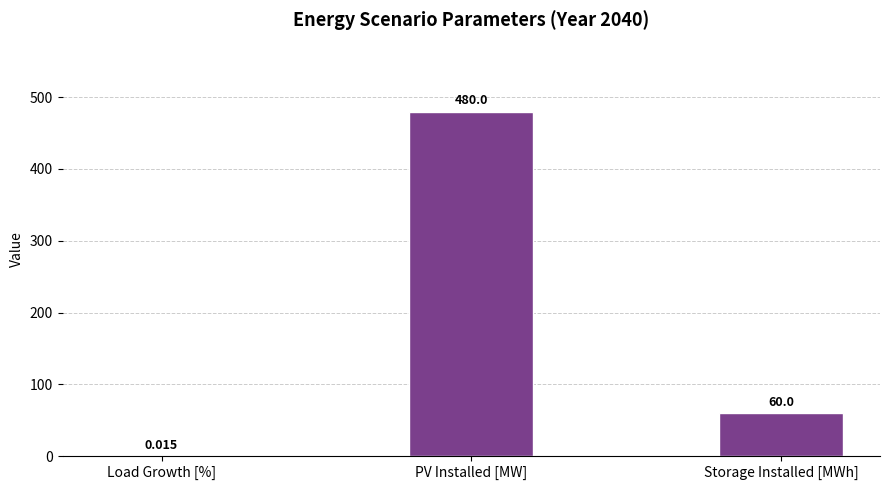

Which label corresponds to the largest value in the chart?

PV Installed [MW]